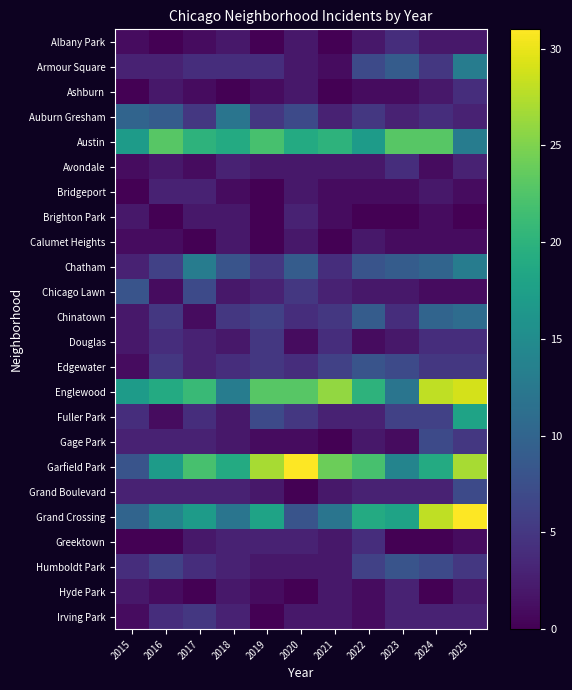

At how many categories does at least one series exceed 19?

9